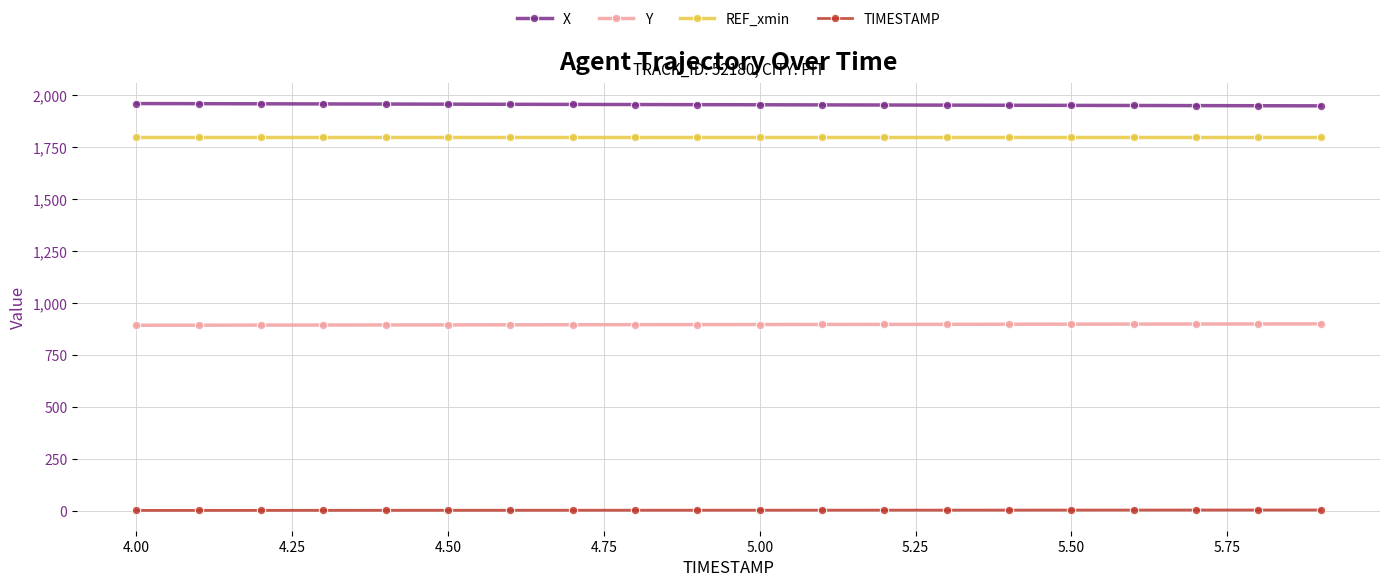

Rank the series by their maximum value, from lowest to highest.

TIMESTAMP, Y, REF_xmin, X